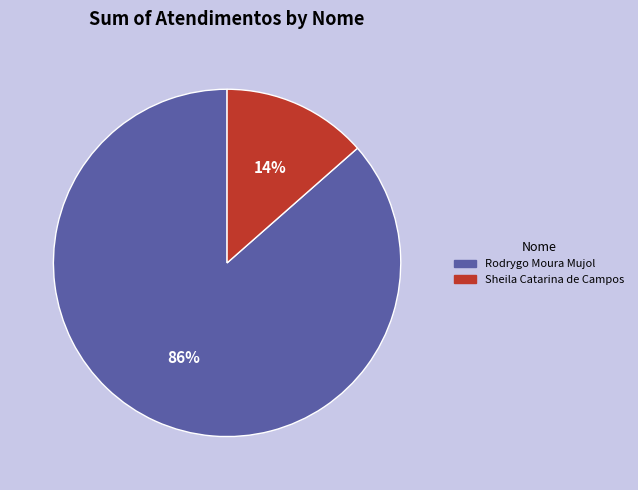

Is it true that Sheila Catarina de Campos is 25% of the pie?

False